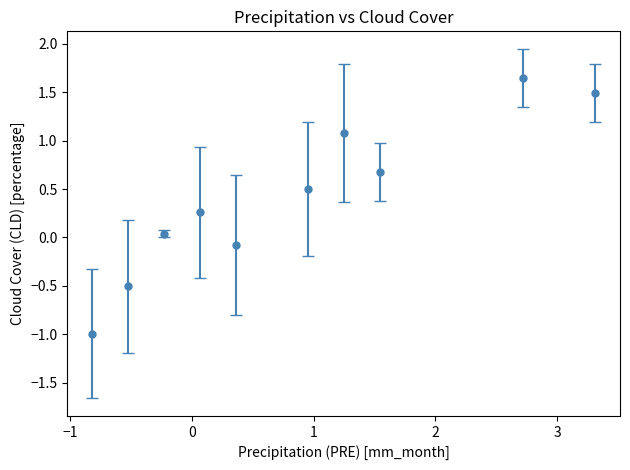

What is the difference between the maximum and second lowest values?

2.2